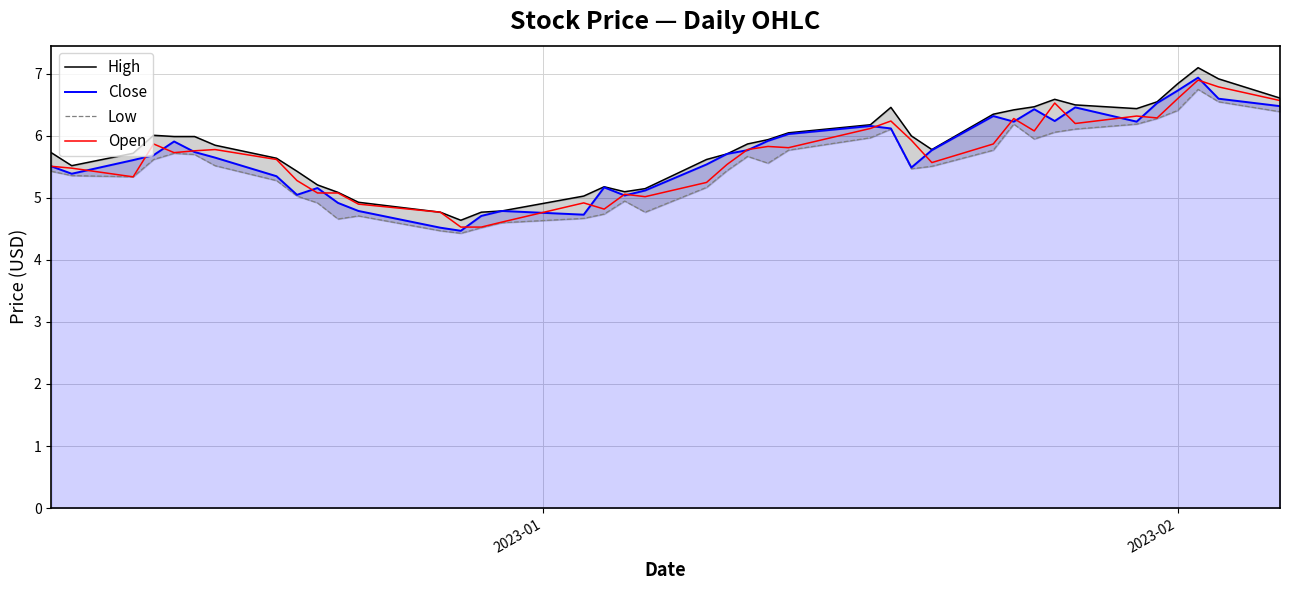

What is the average value of the Open series?

5.7